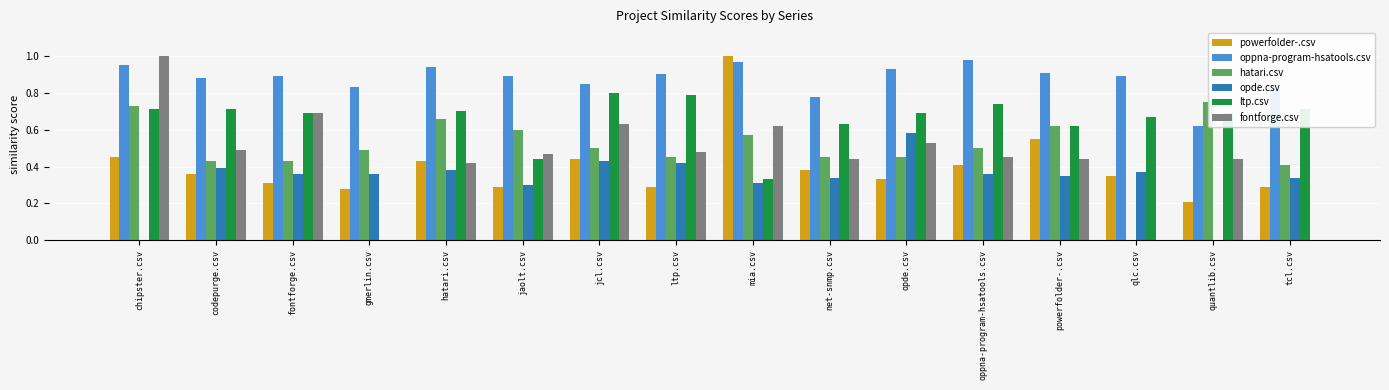

At which label does fontforge.csv reach its peak?

chipster.csv